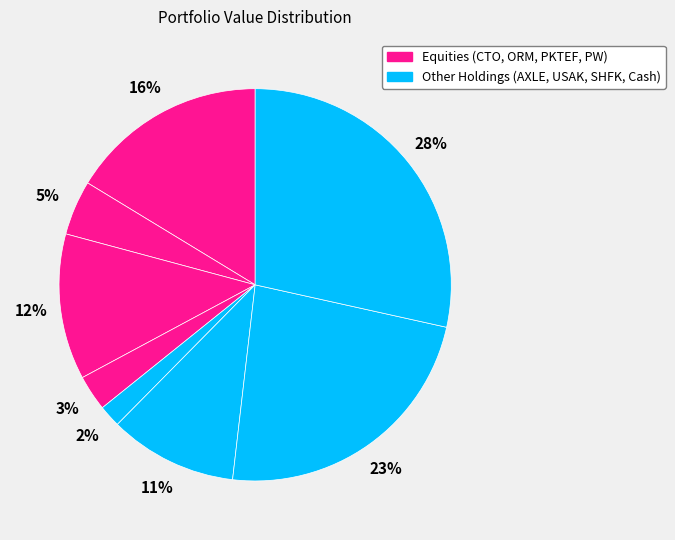

How many slices are in this pie chart?

8